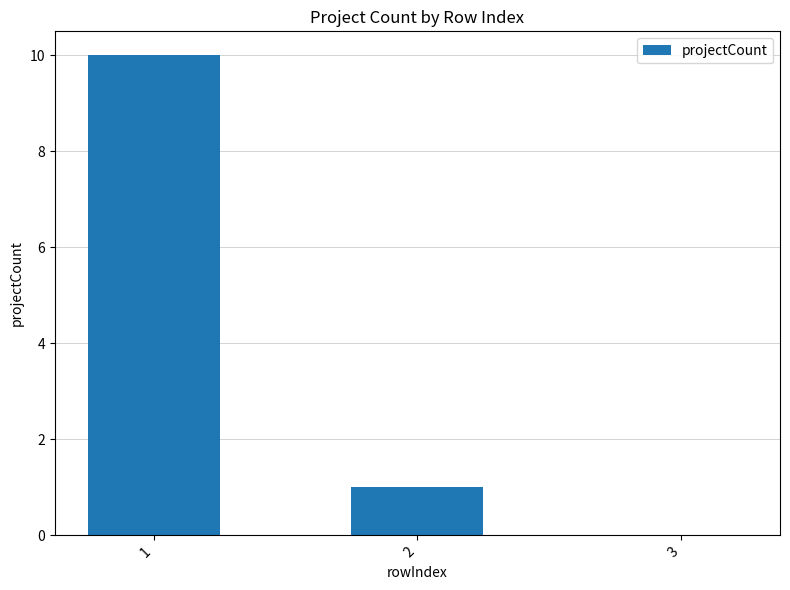

Where does the data first go above 1?

1